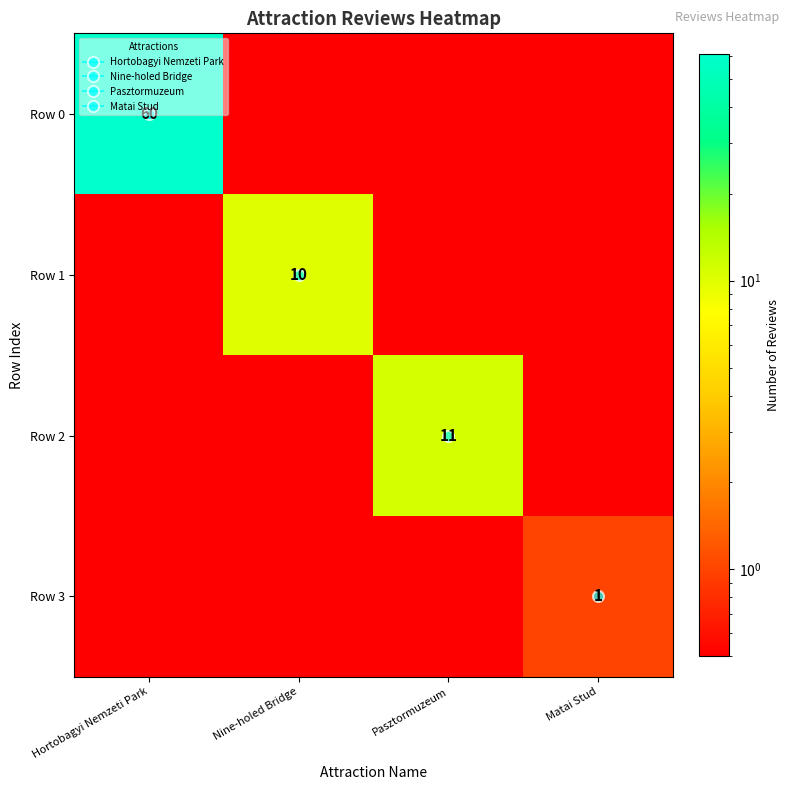

What is the difference between the maximum and second lowest values in the Row 0 series?

59.5